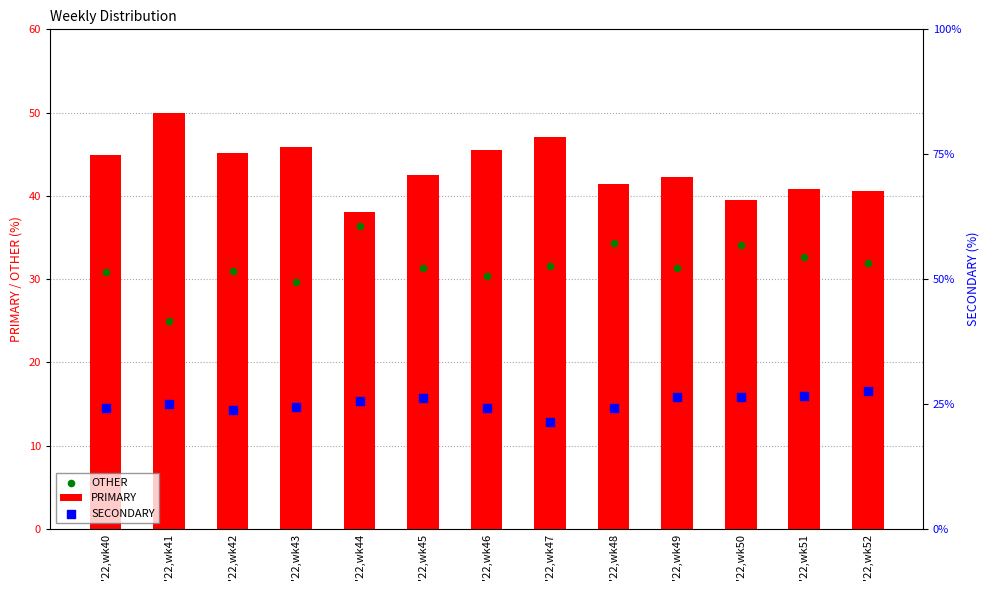

Which series contains the highest Y value?

PRIMARY